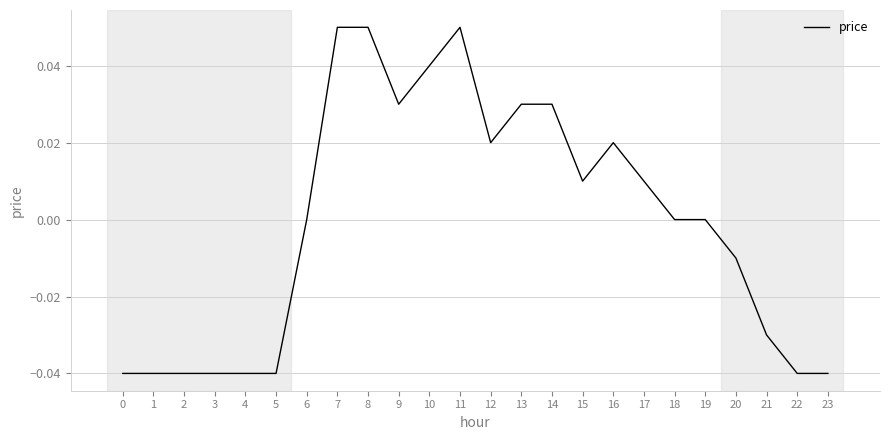

The chart shows a value of 0.0 at 16. True or false?

True